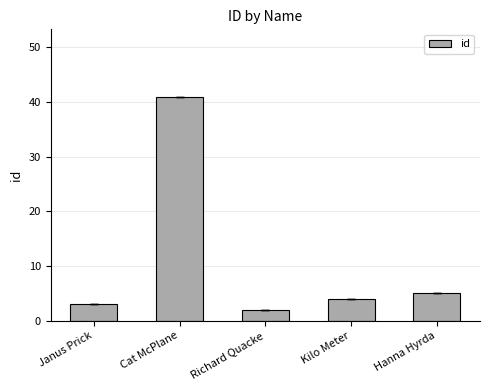

The value at Cat McPlane is 26. True or false?

False